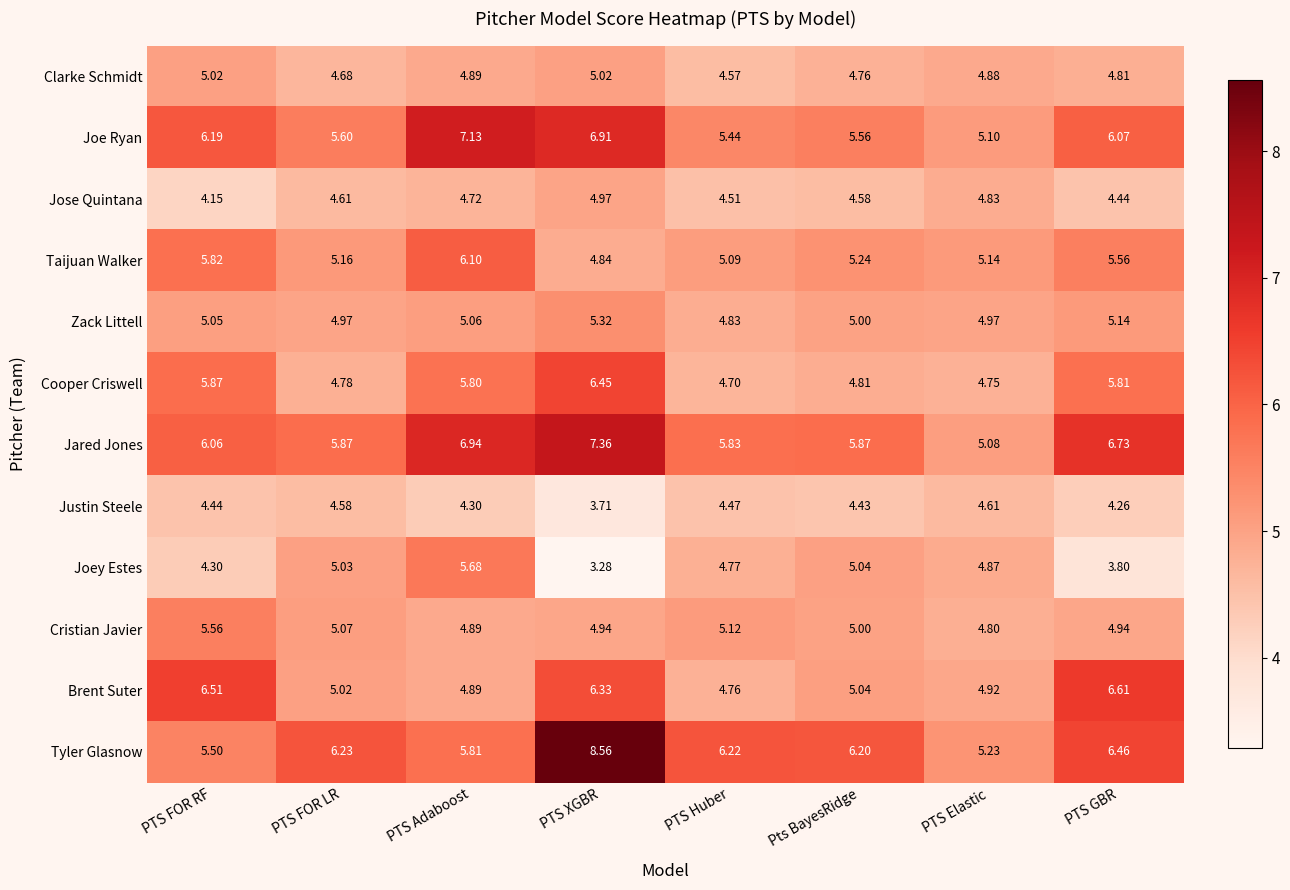

Rank the series at PTS FOR RF from highest to lowest value.

Brent Suter, Joe Ryan, Jared Jones, Cooper Criswell, Taijuan Walker, Cristian Javier, Tyler Glasnow, Zack Littell, Clarke Schmidt, Justin Steele, Joey Estes, Jose Quintana